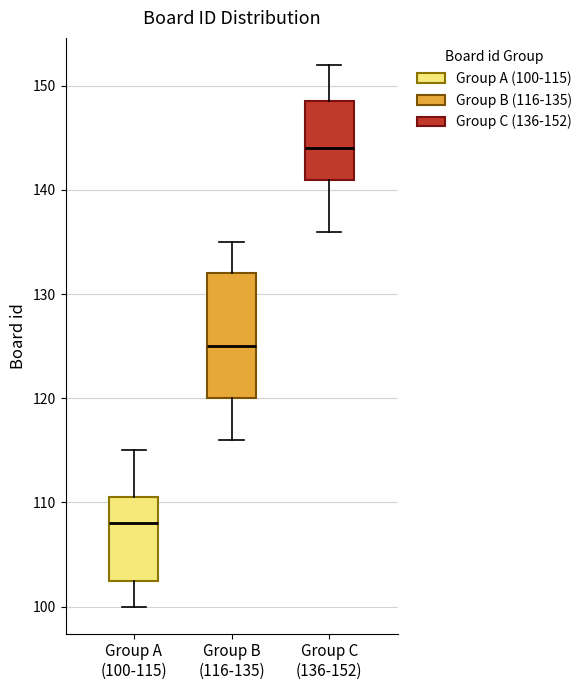

Reading left to right, read every box against the y-axis: the position of its median line, the range the box covers, and the ends of its whiskers. The values are not printed on the chart, so give them approximately, as read against the axis.

Group A (100-115): median 108, box 103 to 111, whiskers 100 to 115
Group B (116-135): median 125, box 120 to 132, whiskers 116 to 135
Group C (136-152): median 144, box 141 to 149, whiskers 136 to 152